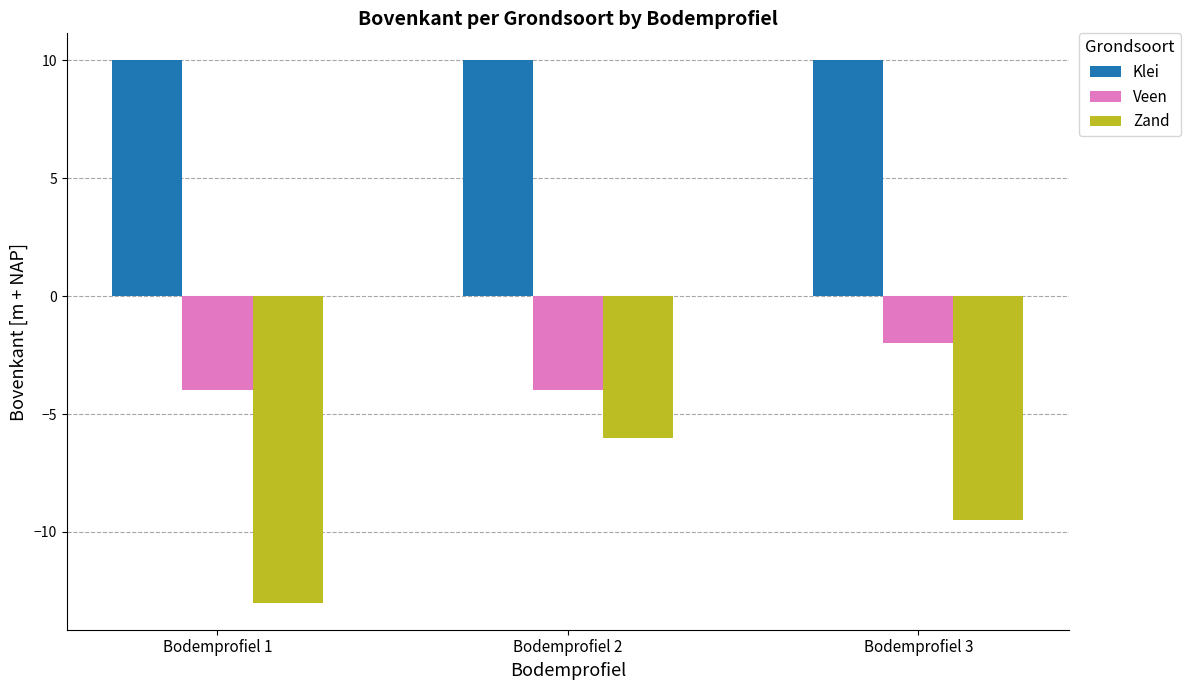

What is the value of the Klei bar at the 1st from the left?

10.0